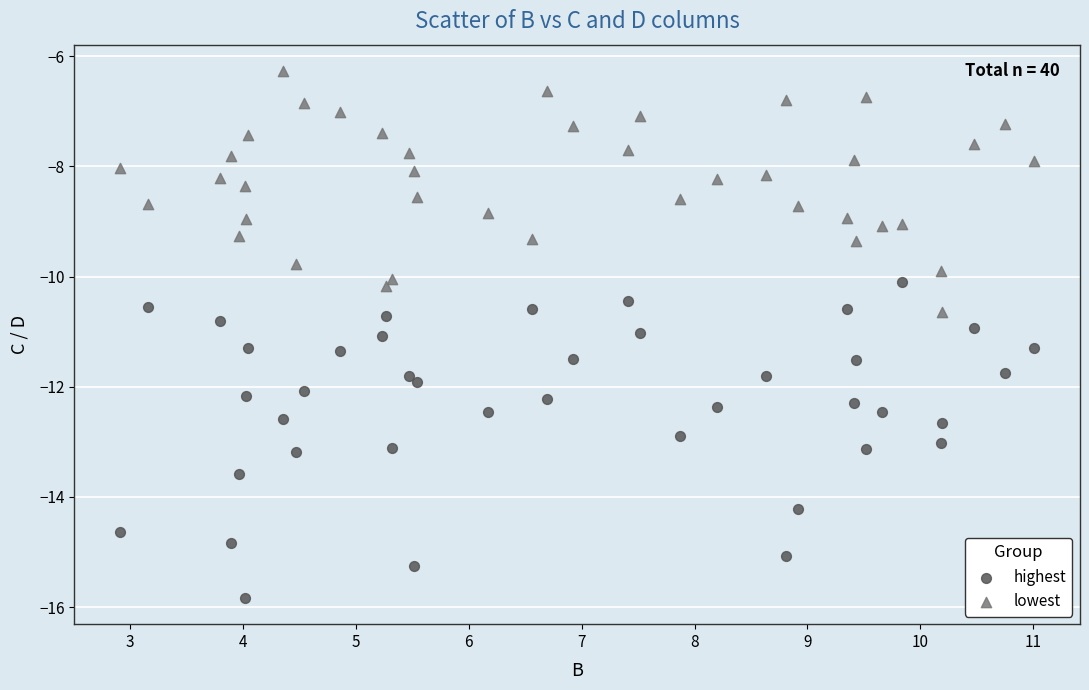

Which series reaches the maximum Y coordinate?

lowest